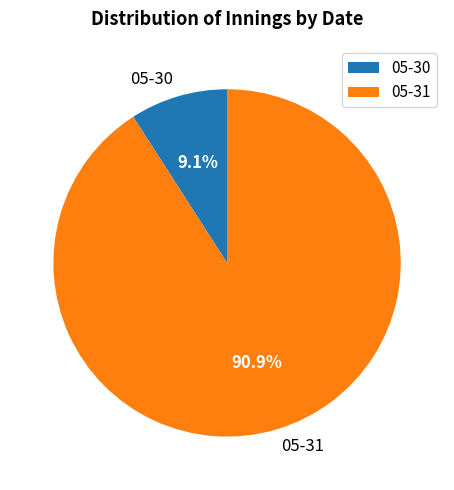

What is the majority slice?

05-31